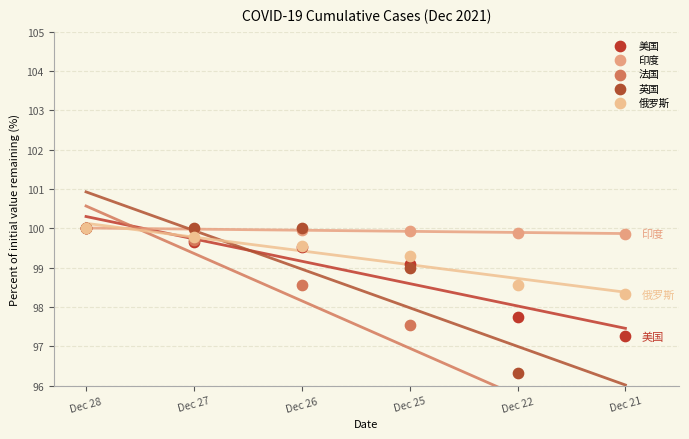

Is the value of 英国 at Dec 26 greater than the value of 印度 at Dec 26?

Yes